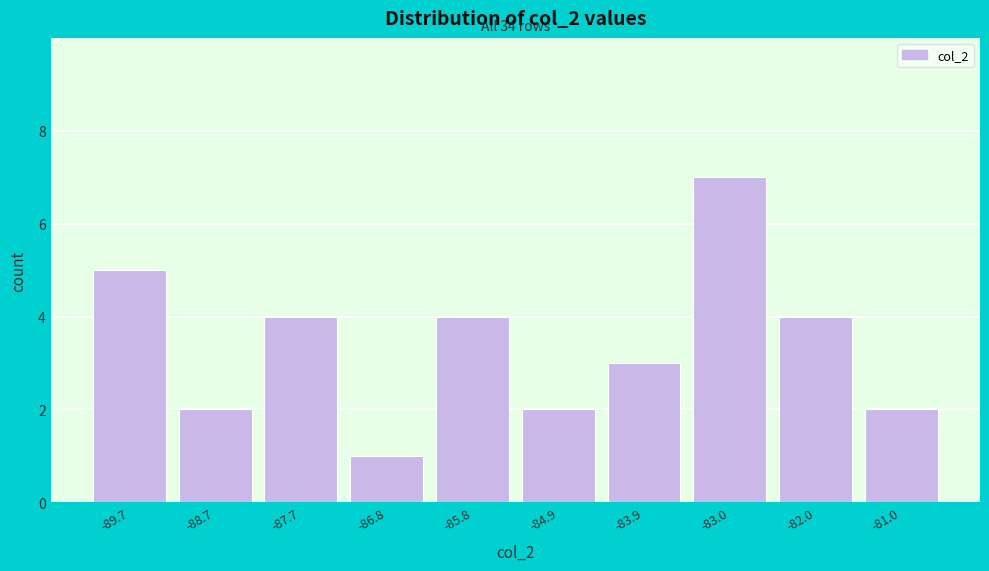

Reading right to left, transcribe all the data shown in this chart.

-81.0=2	-82.0=4	-83.0=7	-83.9=3	-84.9=2	-85.8=4	-86.8=1	-87.7=4	-88.7=2	-89.7=5